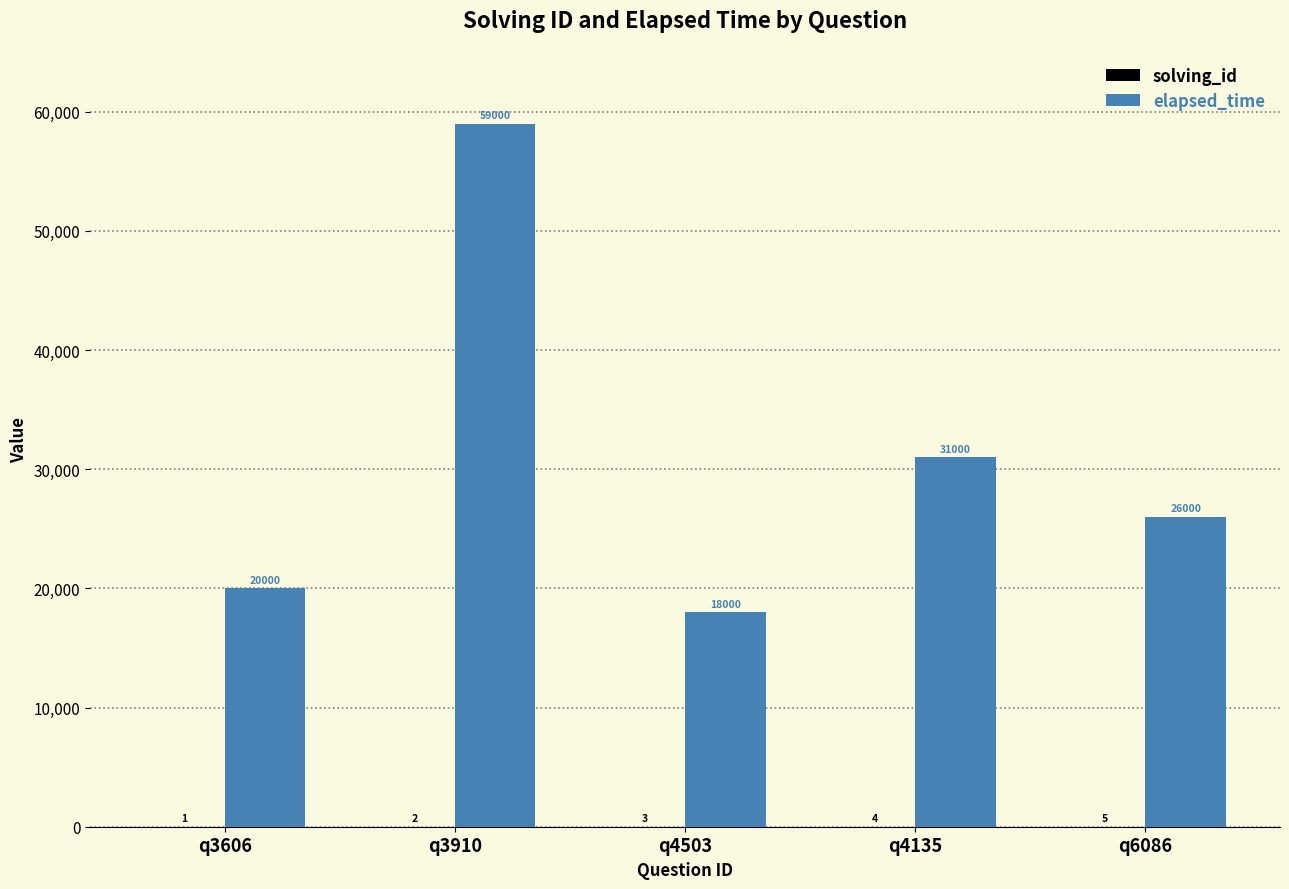

What is the sum of the elapsed_time values at q6086 and q4503?

44000